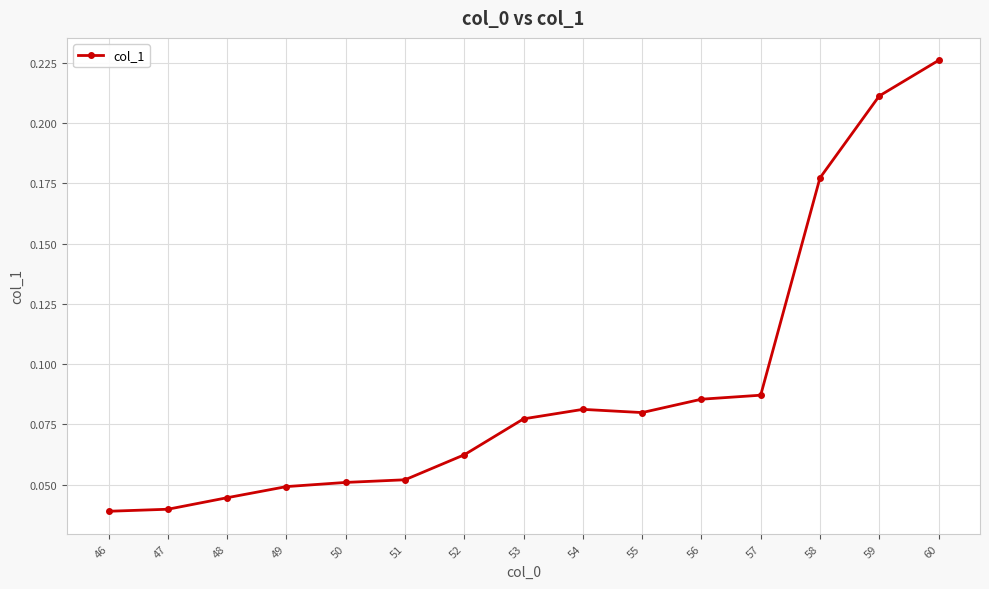

Which category has the highest value across all series?

60